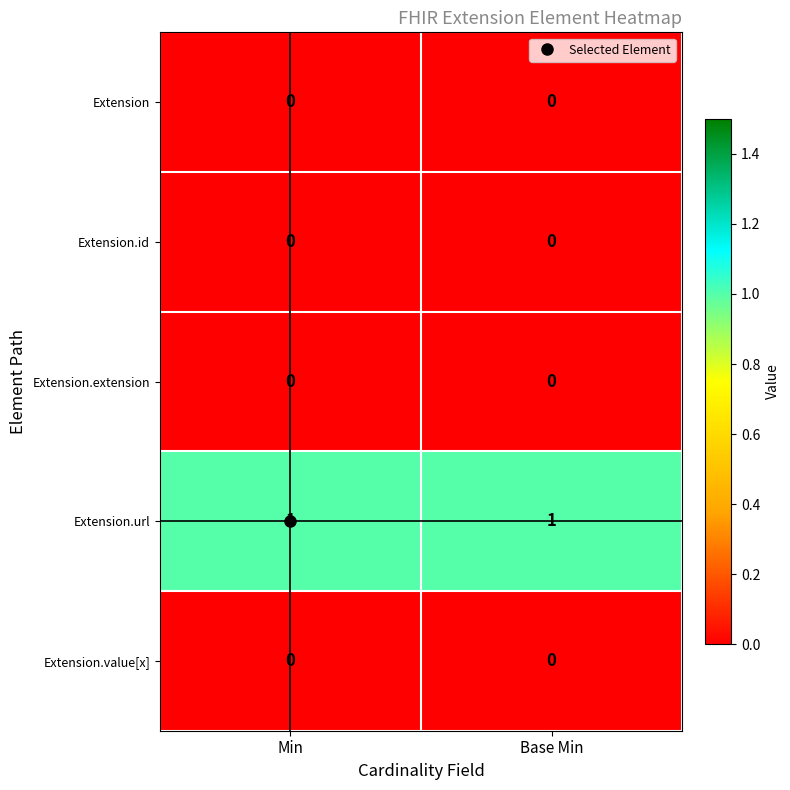

What is the total value across all series at Base Min?

1